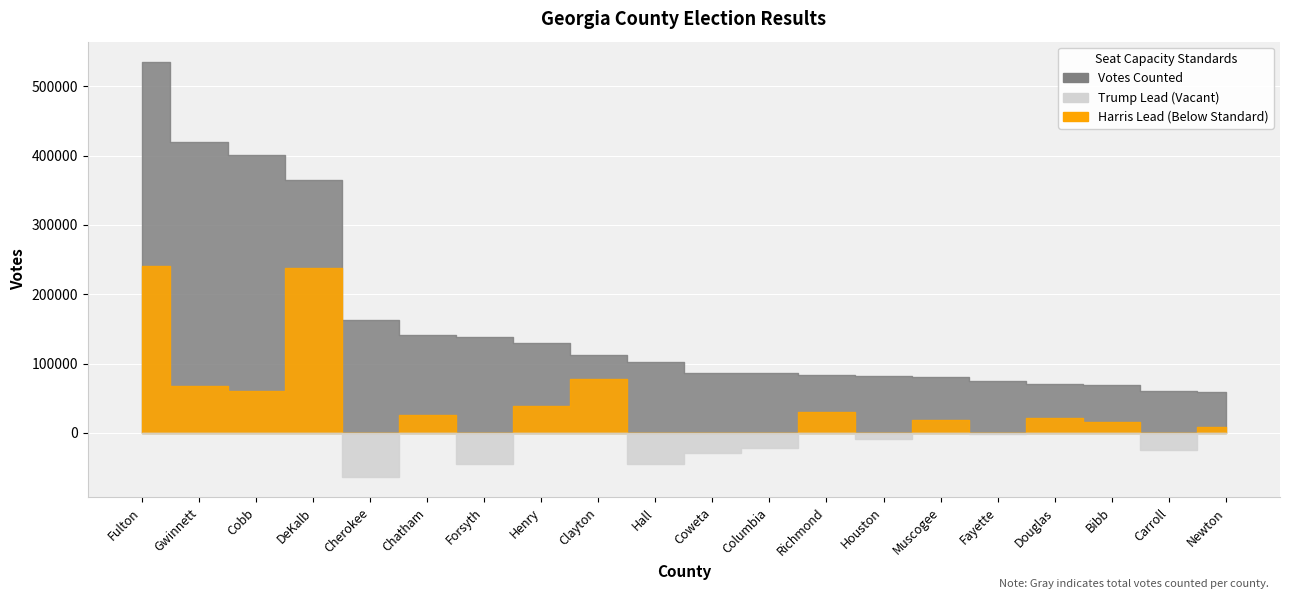

Which has a higher value, Columbia or Henry?

Henry